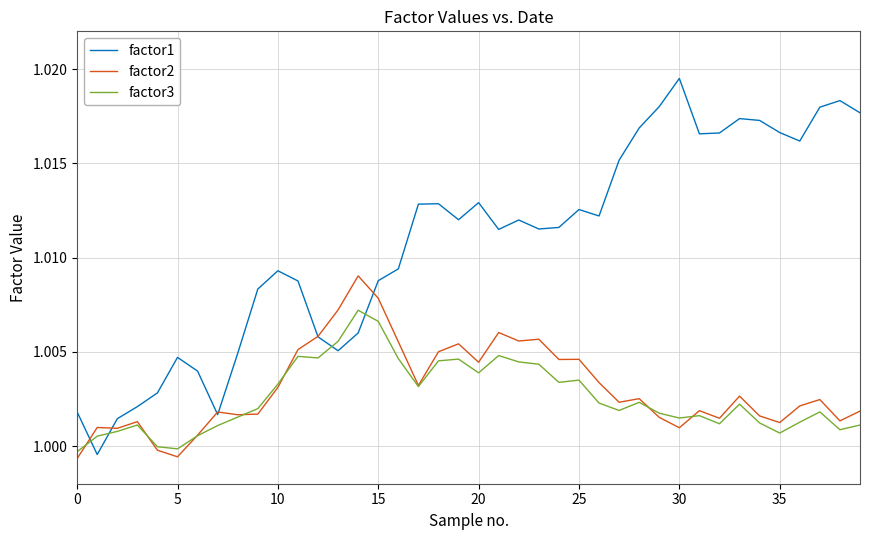

Which series has the largest range (max minus min)?

factor1